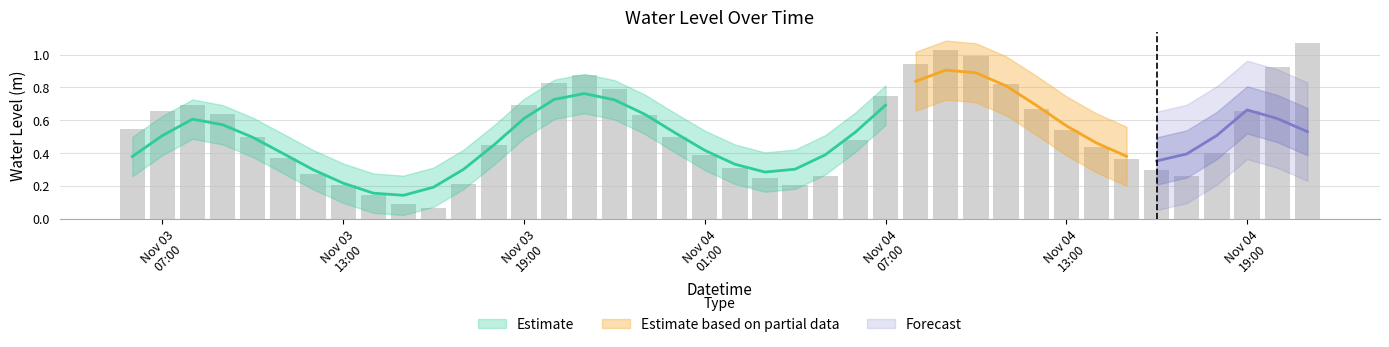

What is the sum of all values?

21.2